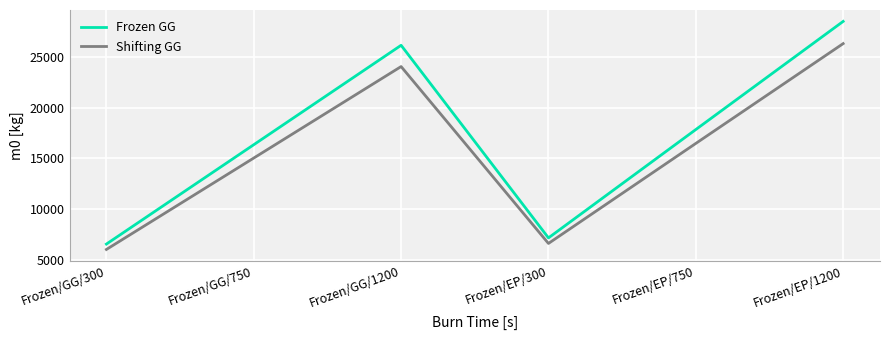

Reading left to right, extract all data points from this chart.

Frozen GG: 6590.4	16348.6	26113.8	7196.8	17838.9	28459.8
Shifting GG: 6061.0	15039.9	24025.2	6651.4	16475.6	26278.5